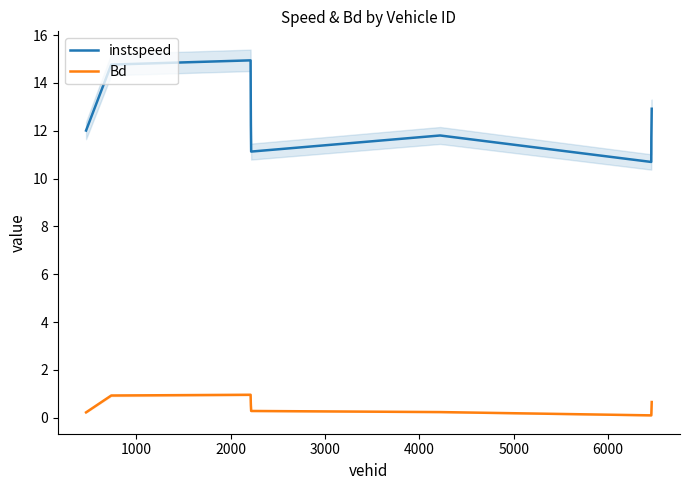

At how many categories does at least one series exceed 5?

9